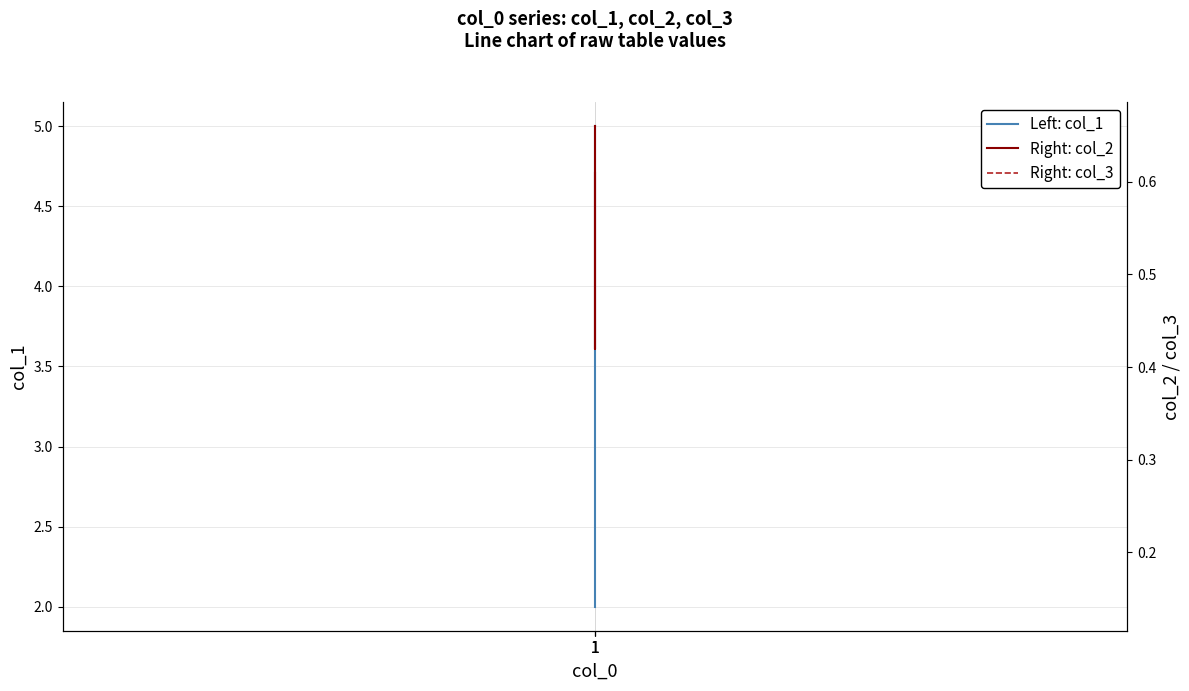

The value of Right: col_2 at 1 is 0.7. True or false?

True